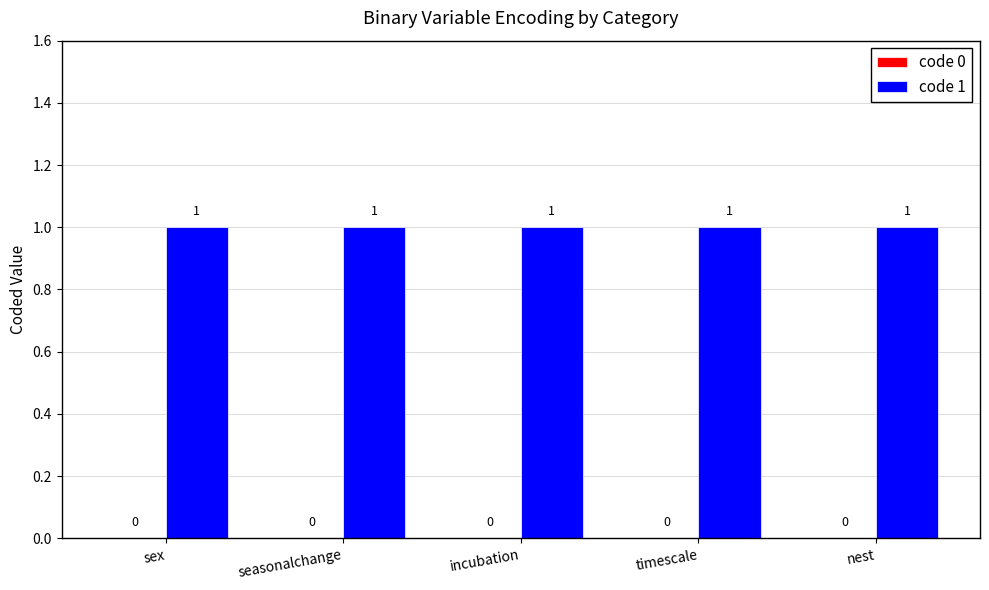

Which has a higher value, sex or timescale?

sex